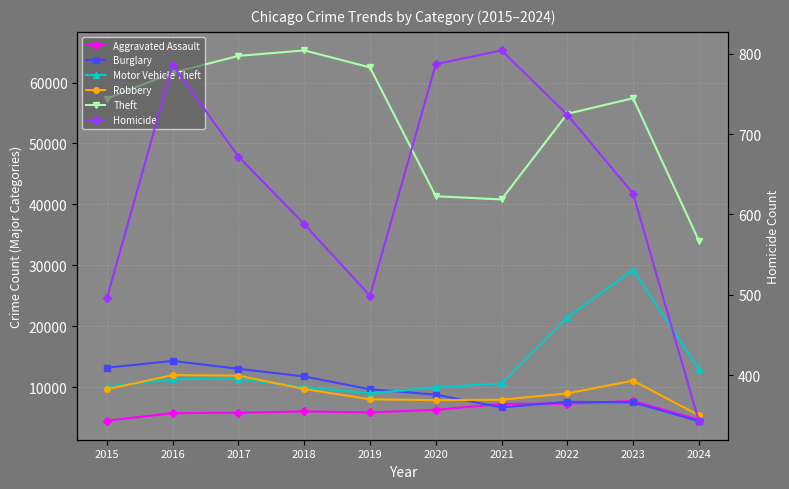

List the labels in order of Motor Vehicle Theft value, largest first.

2023, 2022, 2024, 2017, 2016, 2021, 2015, 2018, 2020, 2019